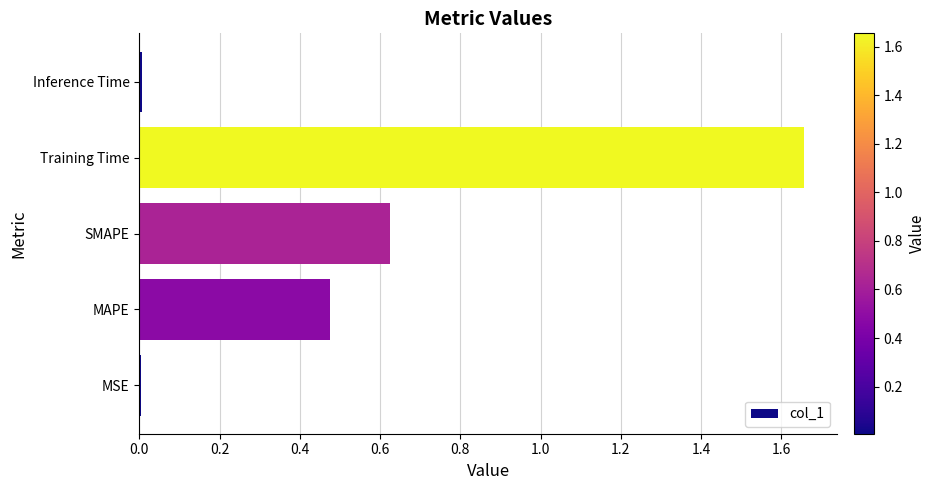

The chart shows a value of 0.0 at Inference Time. True or false?

True